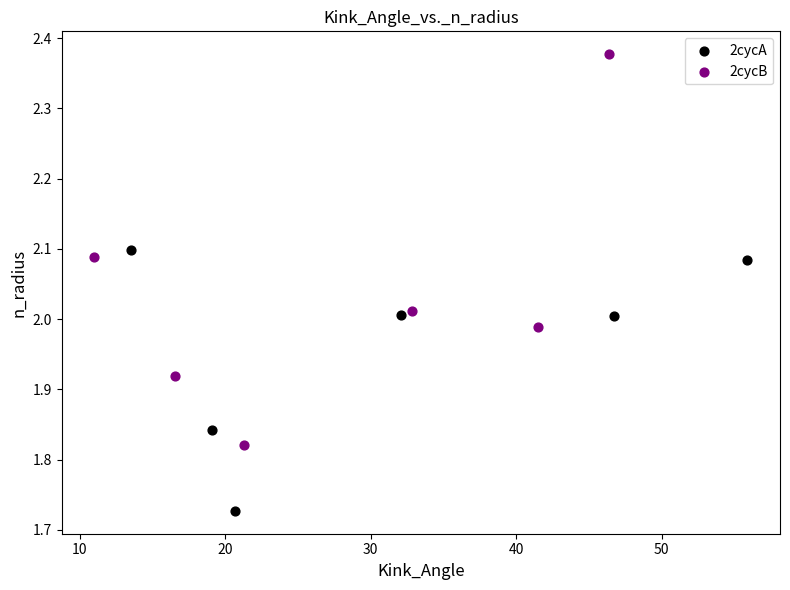

Which series reaches the maximum Y coordinate?

2cycB